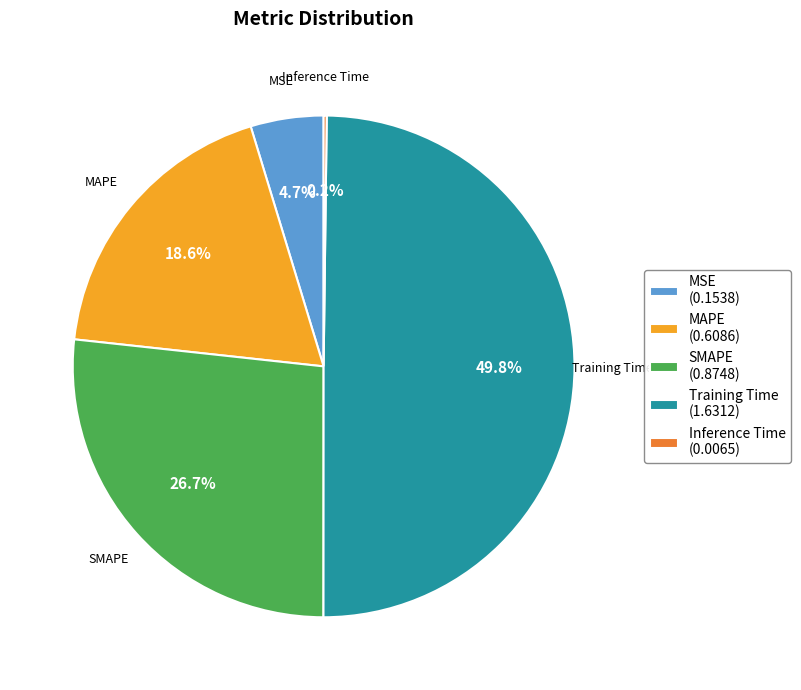

What percentage is the MAPE slice, to the nearest percent?

19%